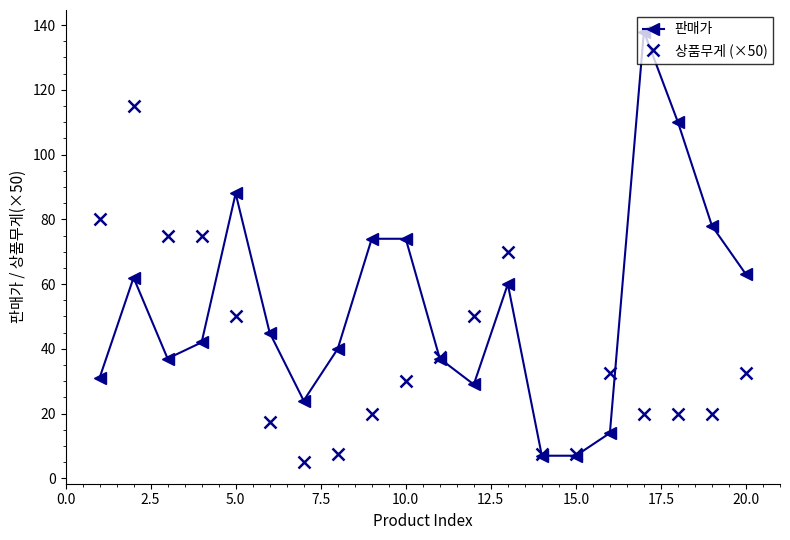

What is the value of the 상품무게 (×50) point at the 17th from the left?

20.0